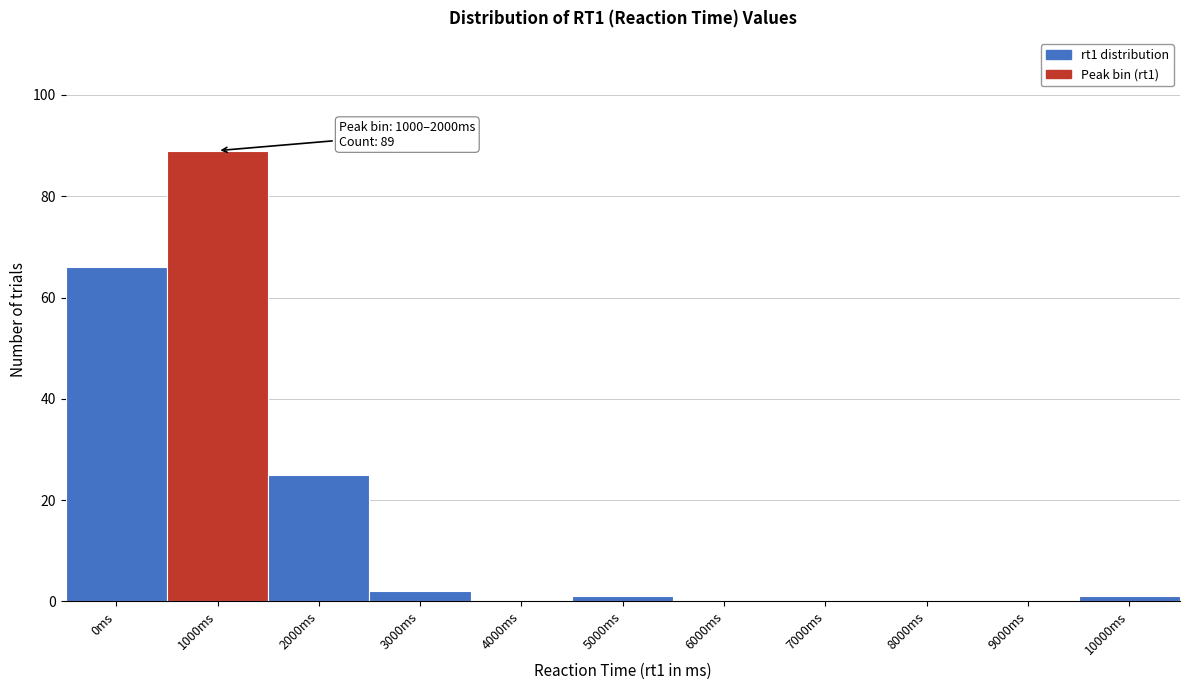

Is it true that the value at 8000ms is 0?

True